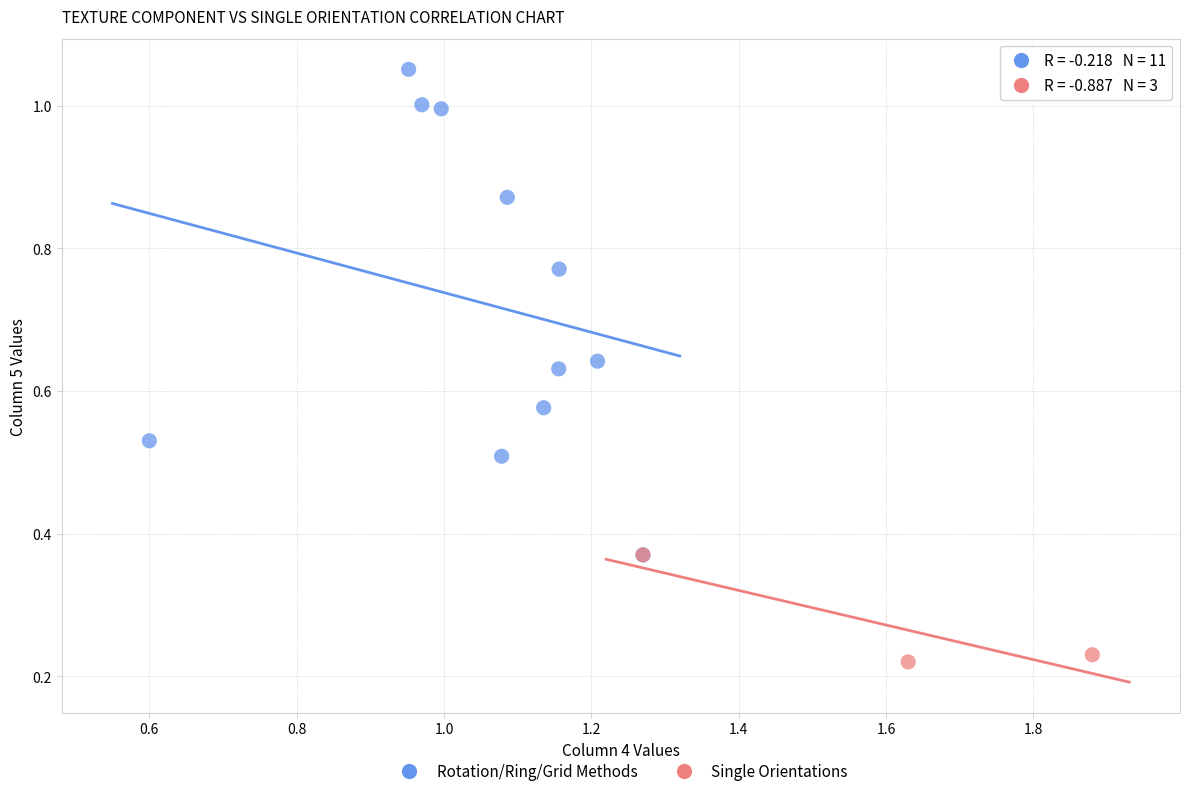

Which series reaches the minimum Y coordinate?

Single Orientations